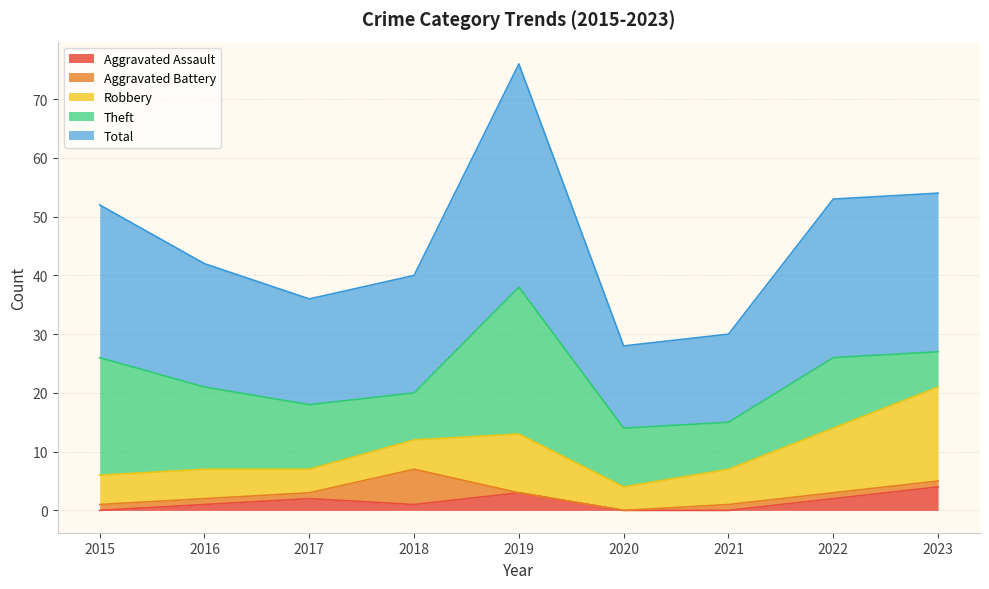

Which series changed the most between 2018 and 2019?

Total